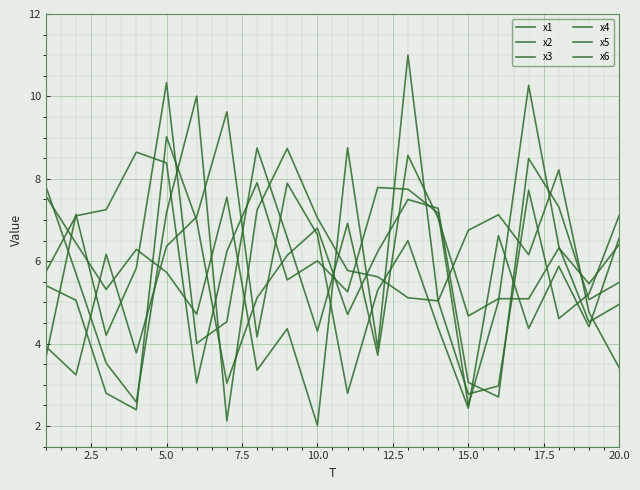

How many lines are shown in the chart?

6